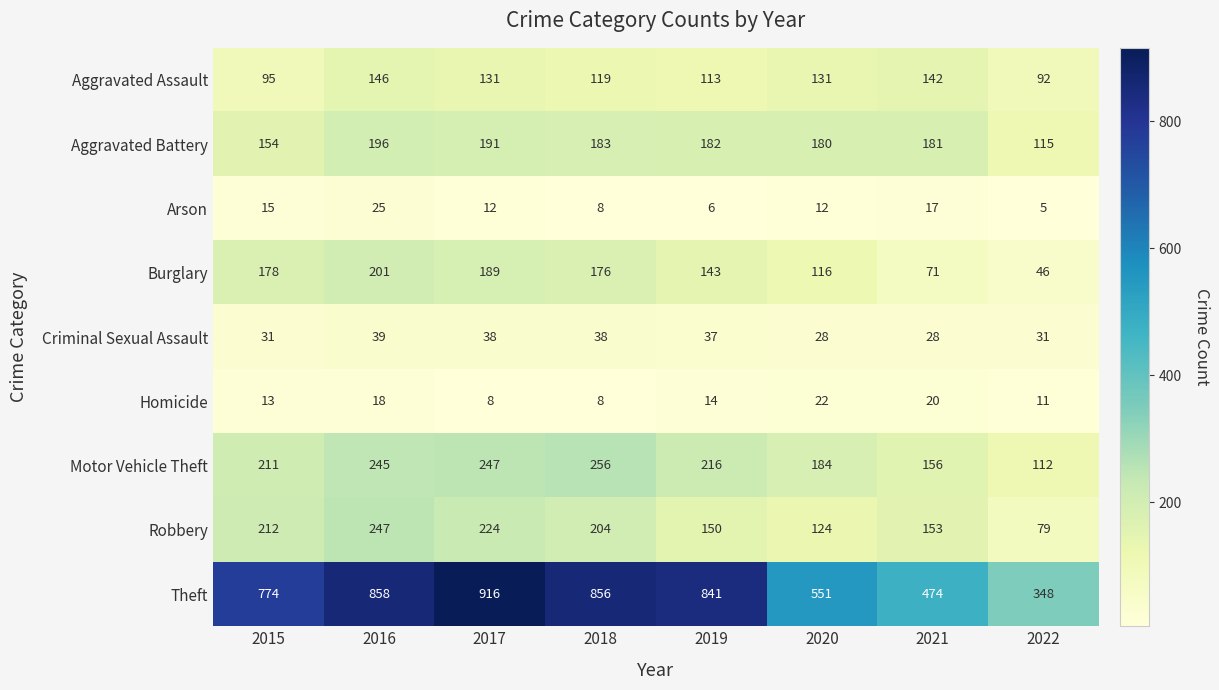

At 2017, list the series in order from smallest to largest.

Homicide, Arson, Criminal Sexual Assault, Aggravated Assault, Burglary, Aggravated Battery, Robbery, Motor Vehicle Theft, Theft